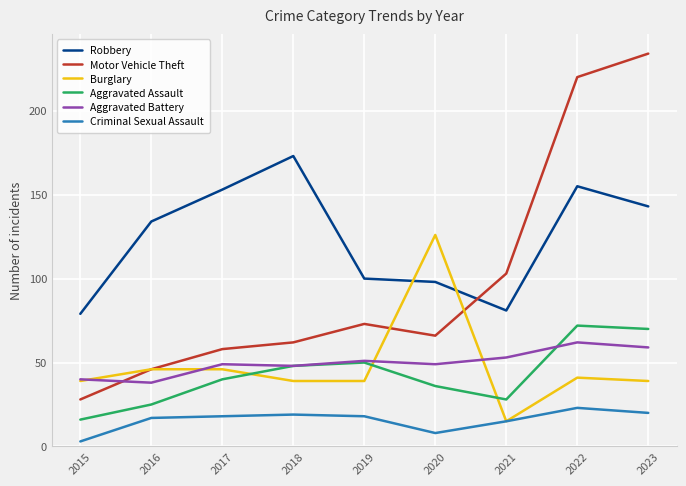

What is the spread (max minus min) of values at 2021?

88